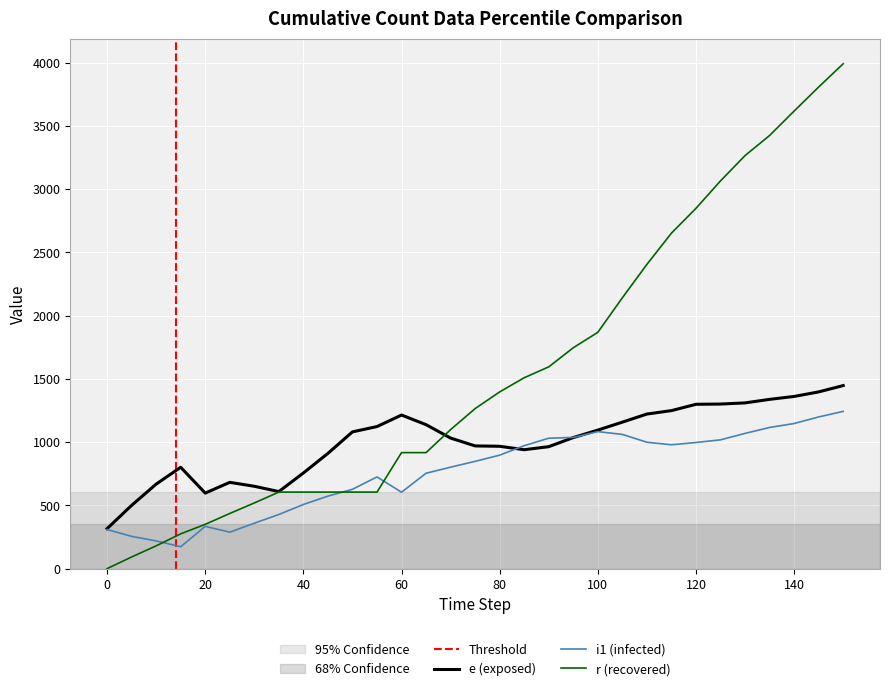

Is this an area chart (filled region under the line)?

No